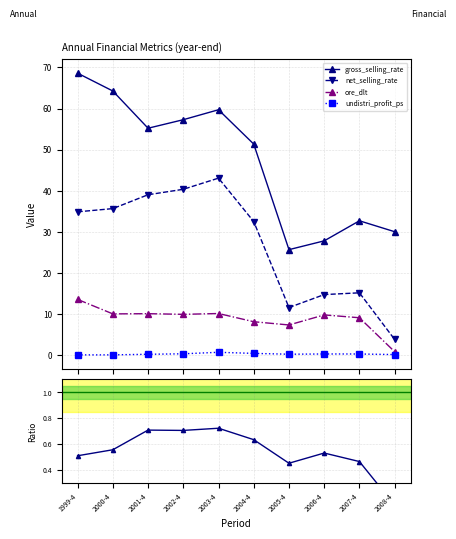

How many categories are shown in the chart?

10